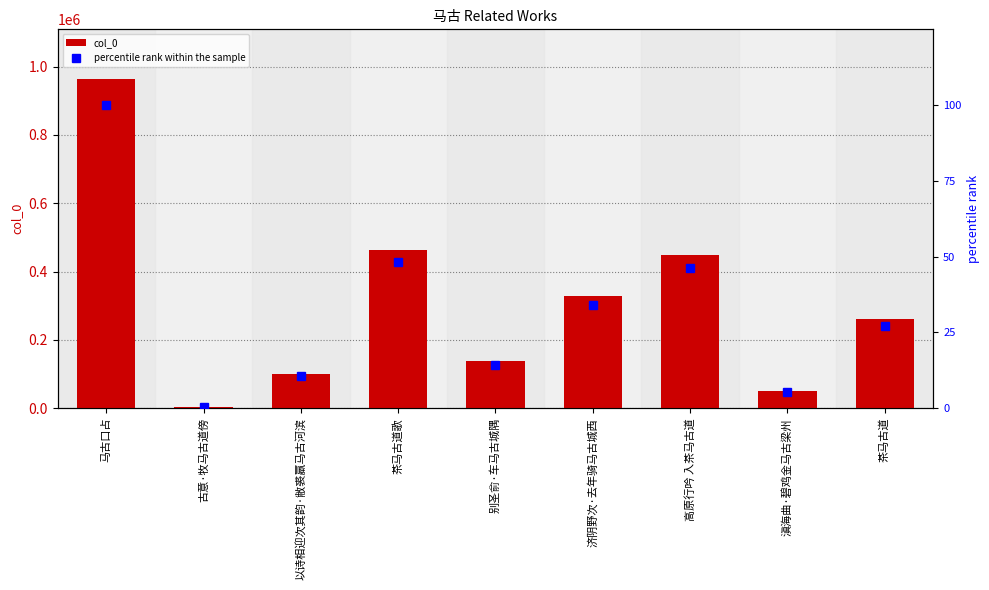

The col_0 series shows 50401 at 滇海曲·碧鸡金马古梁州. True or false?

True